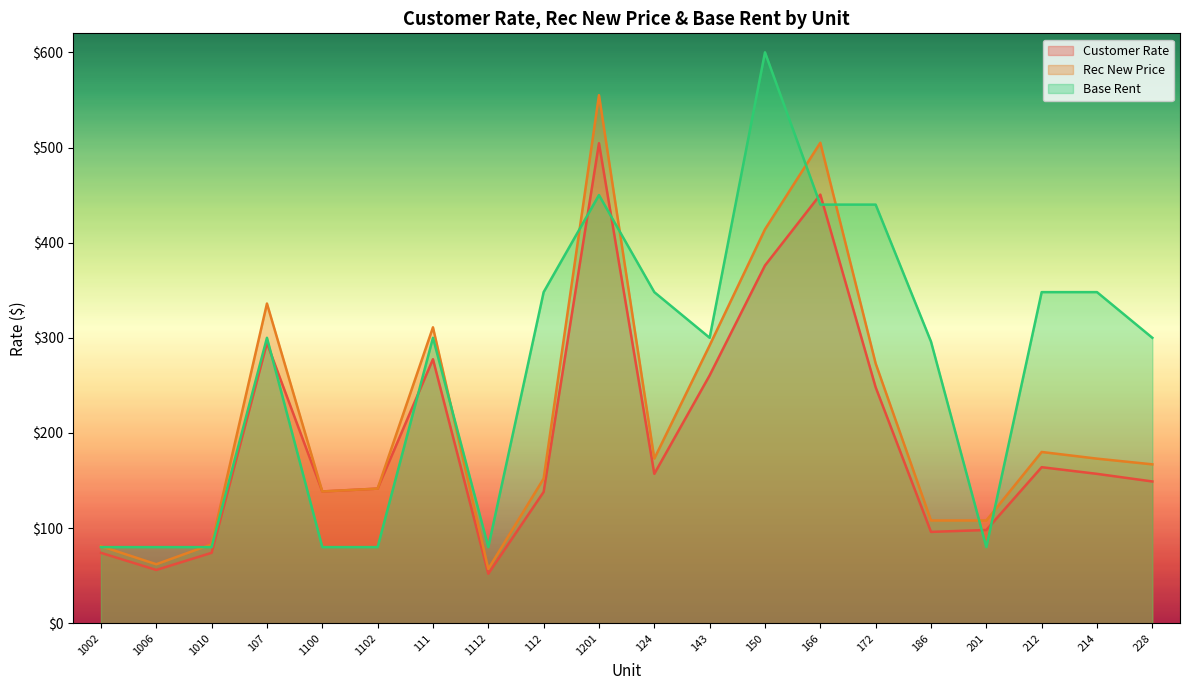

Where is Customer Rate nearest to the value 278?

111